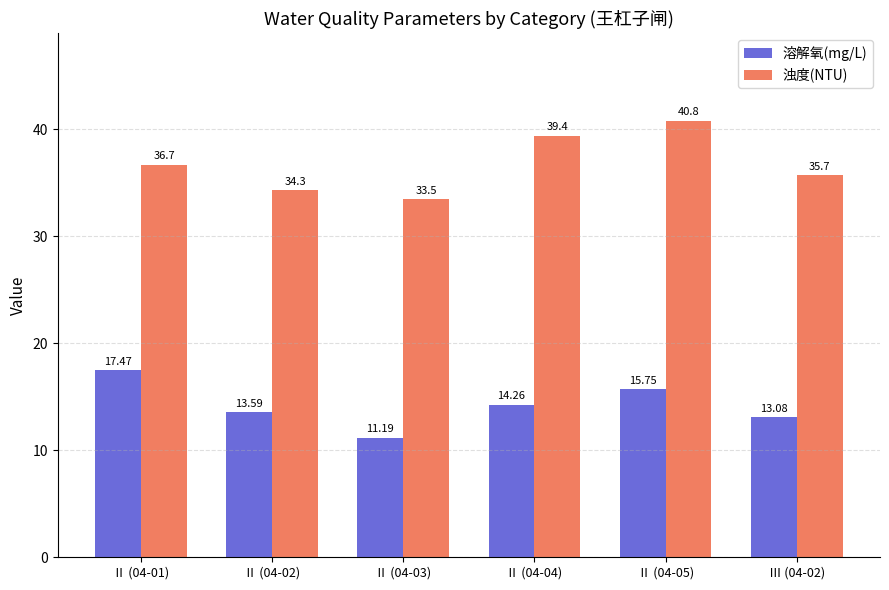

What is the average value of the 溶解氧(mg/L) series?

14.2